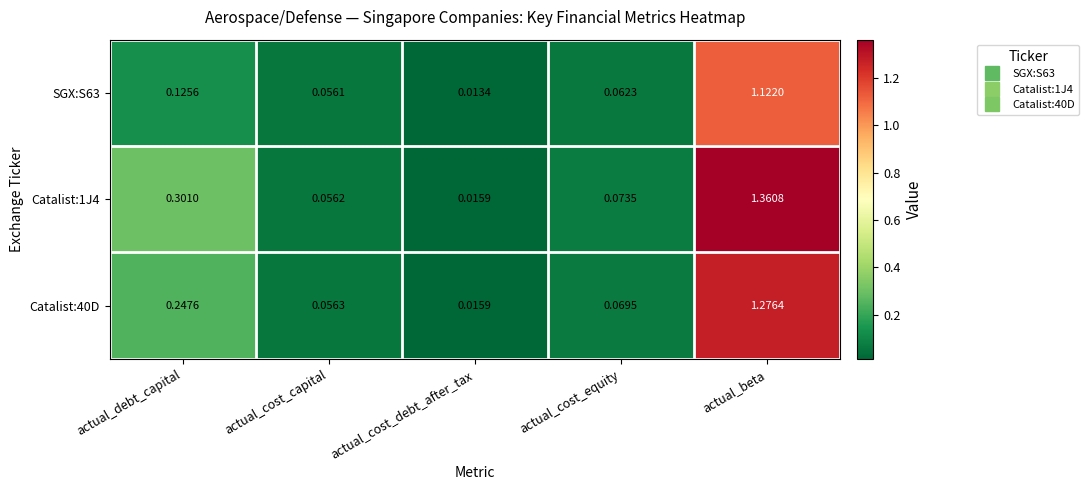

At which label does Catalist:1J4 reach its peak?

actual_beta